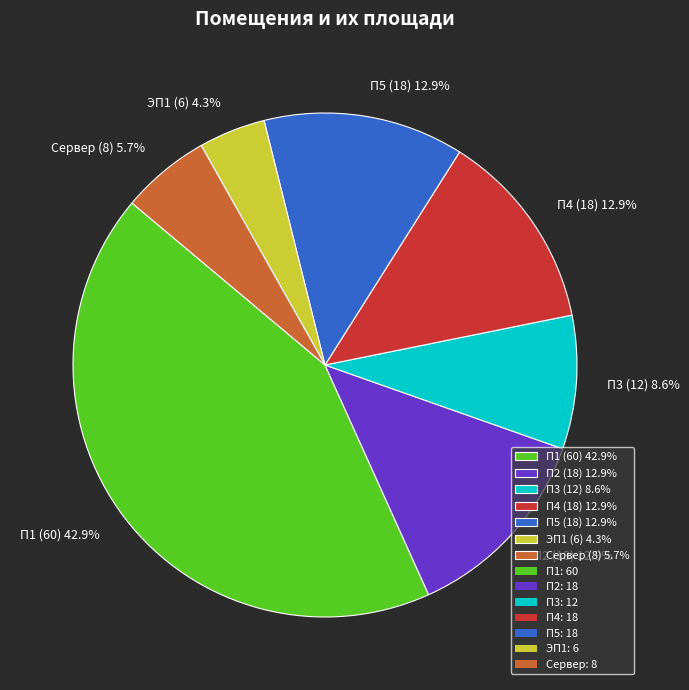

Combined, what portion of the pie is П1 (60) 42.9% and П4 (18) 12.9%?

55.7%